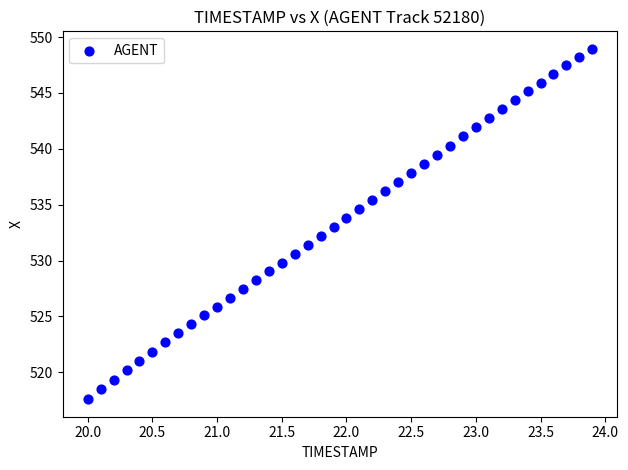

What is the range of Y values (max minus min)?

31.3